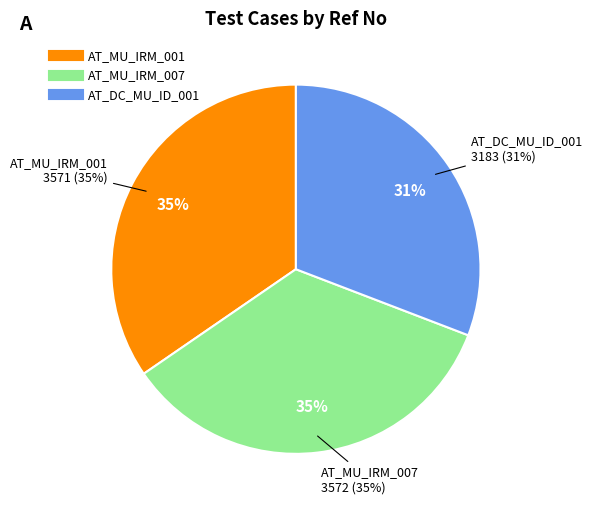

What is the largest slice in the pie chart?

AT_MU_IRM_007